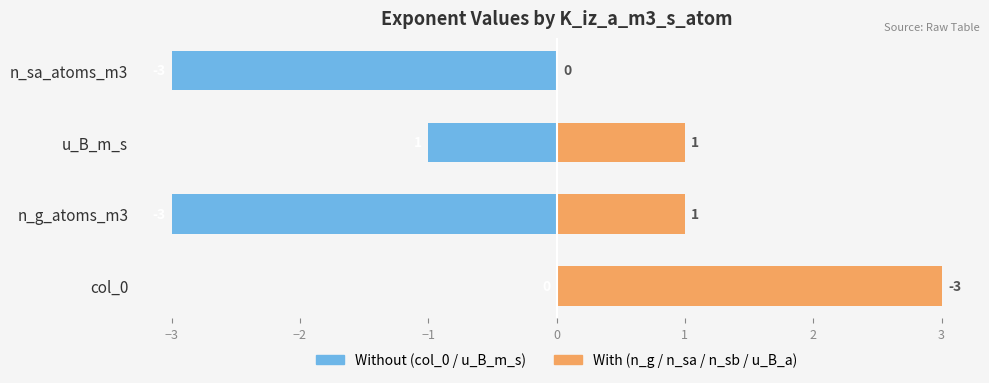

What is the value of the n_g / n_sa / n_sb / u_B_a bar at the 3rd from the left?

1